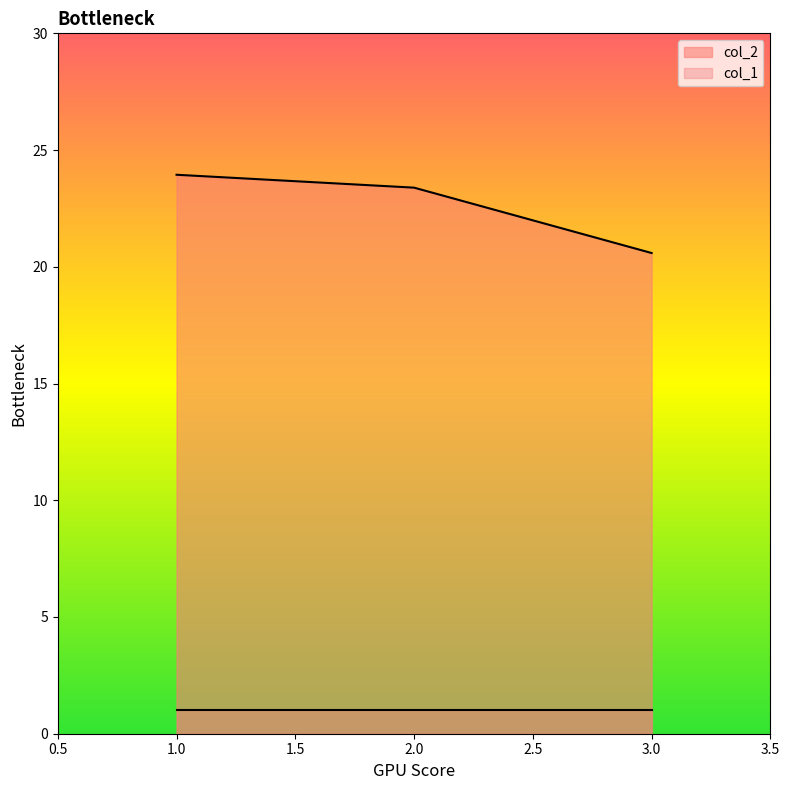

What is the difference between the second highest and minimum values?

2.8